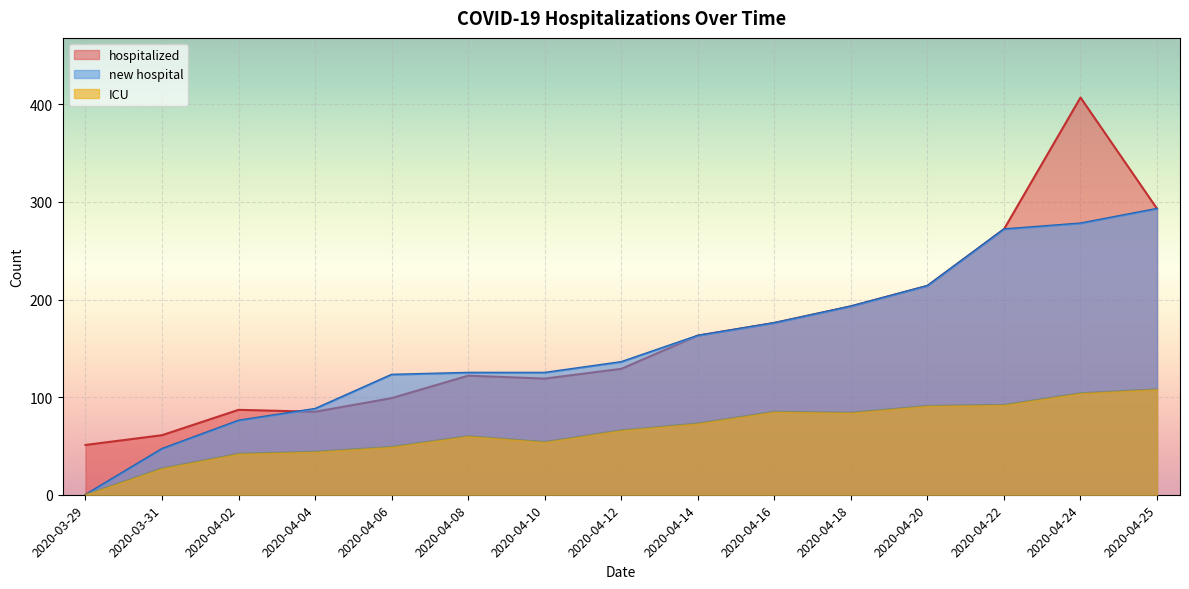

What is the average value of the new hospital series?

154